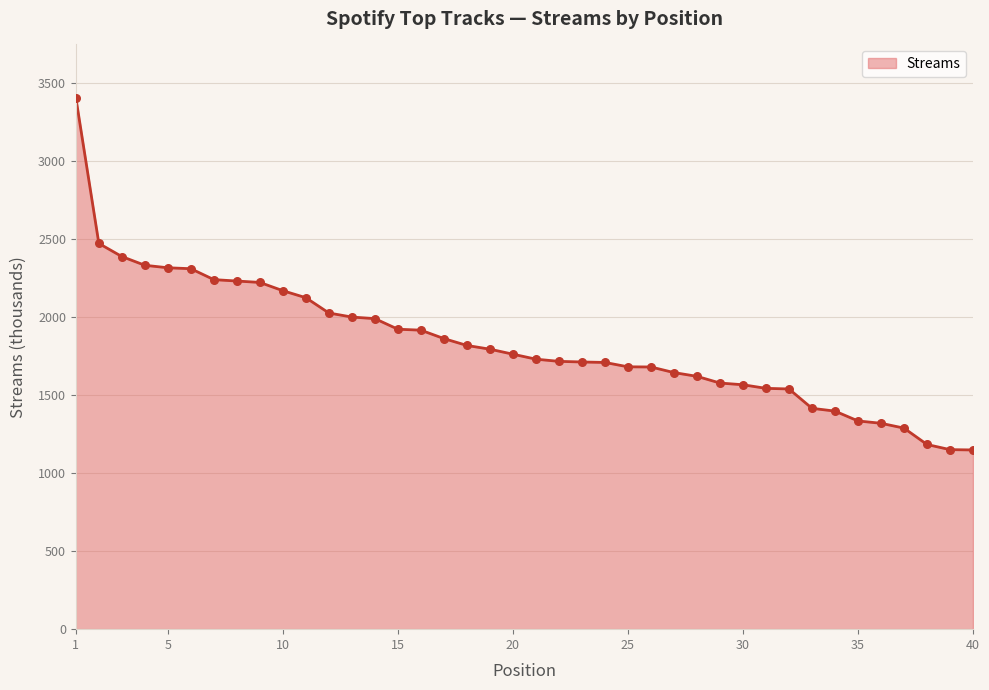

What is the difference between the maximum and minimum values?

2259